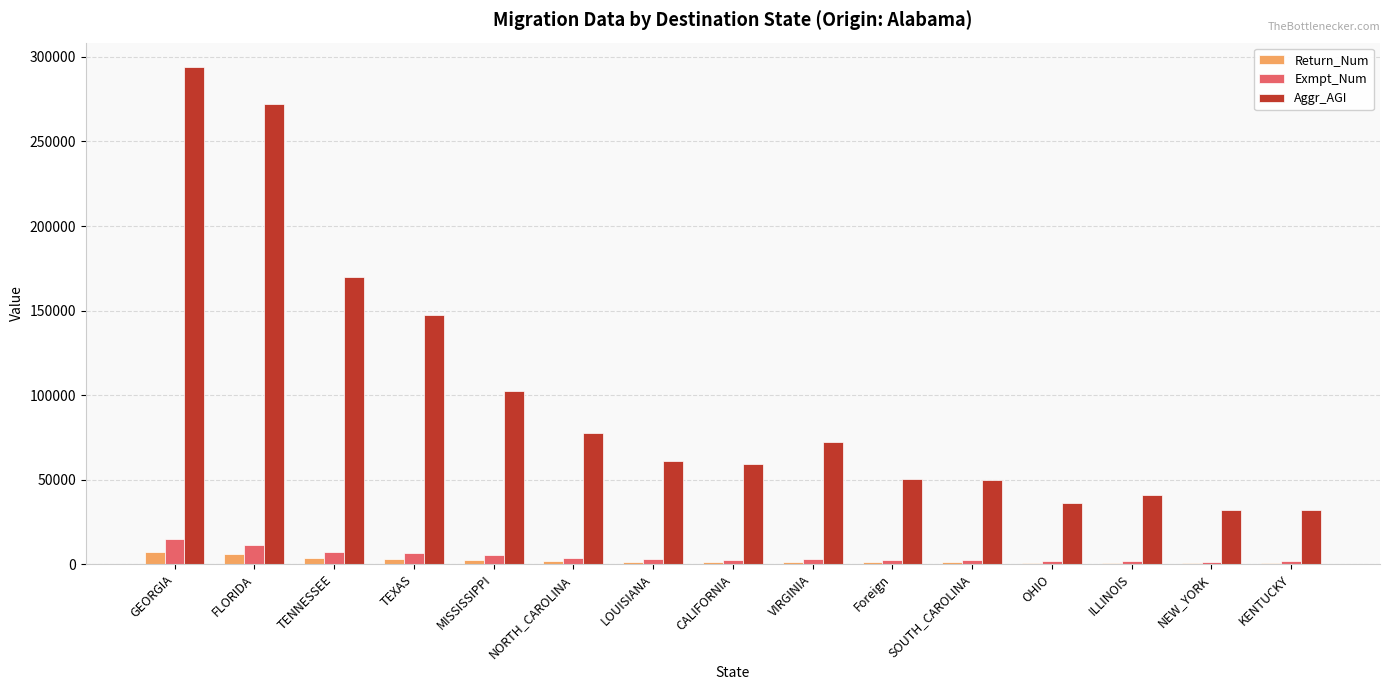

What is the greatest value displayed?

293799